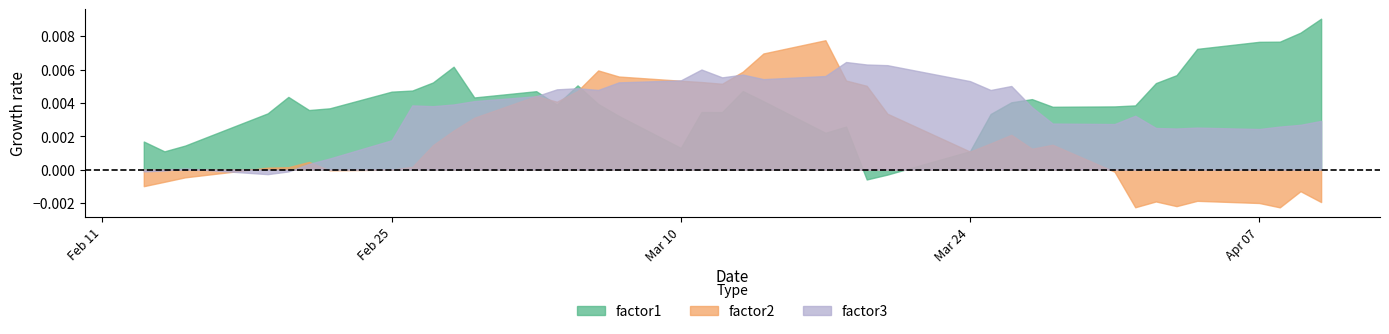

How many times do factor1 and factor3 cross each other?

4